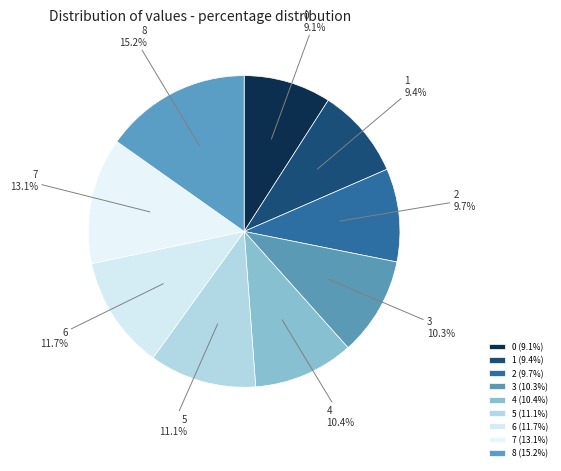

Is it true that 4 is 20% of the pie?

False